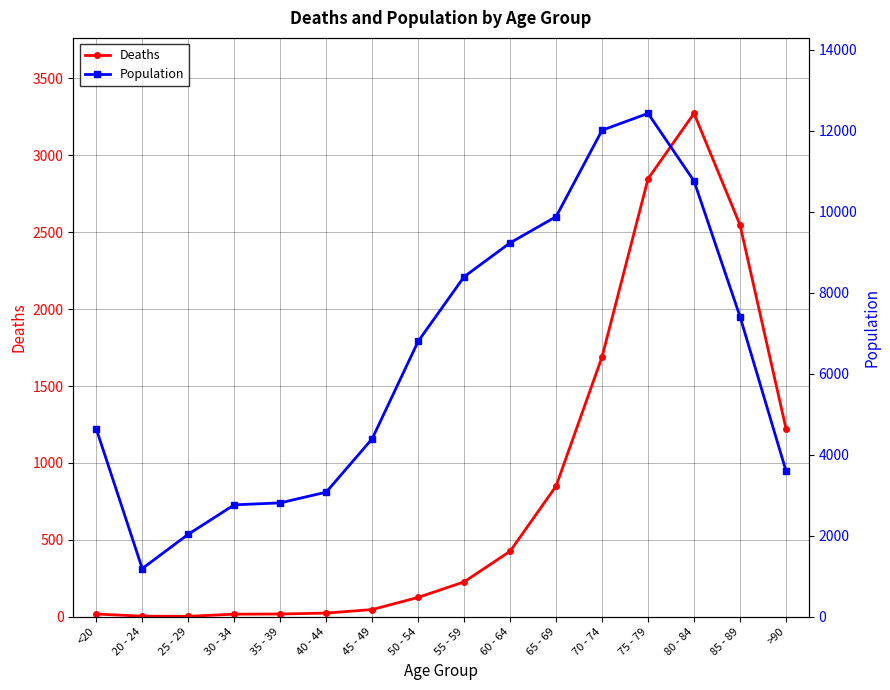

Reading left to right, what are all the values shown in this chart?

Deaths: <20=18	20 - 24=4	25 - 29=3	30 - 34=17	35 - 39=18	40 - 44=24	45 - 49=47	50 - 54=126	55 - 59=227	60 - 64=426	65 - 69=850	70 - 74=1690	75 - 79=2848	80 - 84=3273	85 - 89=2548	>90=1224
Population: <20=4641	20 - 24=1191	25 - 29=2038	30 - 34=2765	35 - 39=2814	40 - 44=3078	45 - 49=4396	50 - 54=6803	55 - 59=8400	60 - 64=9236	65 - 69=9883	70 - 74=12018	75 - 79=12434	80 - 84=10764	85 - 89=7417	>90=3604